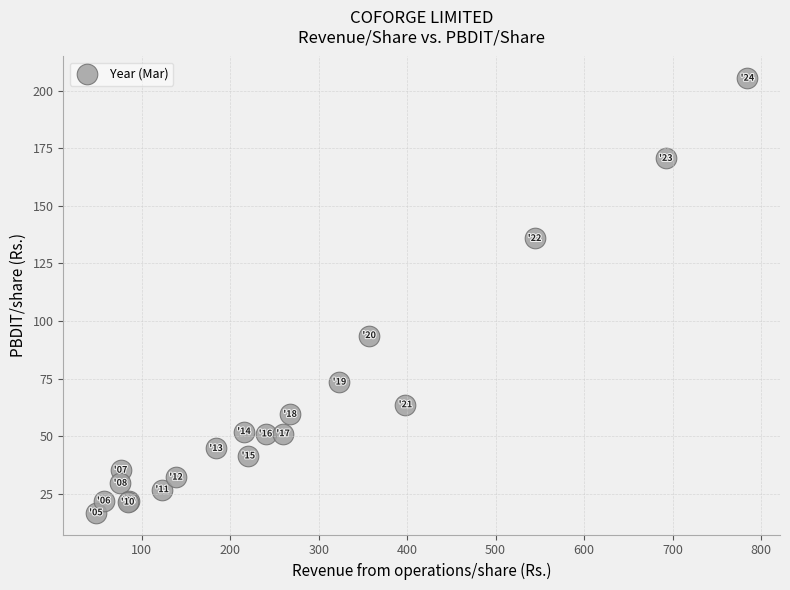

What Y value in the scatter plot is closest to 111?

93.7